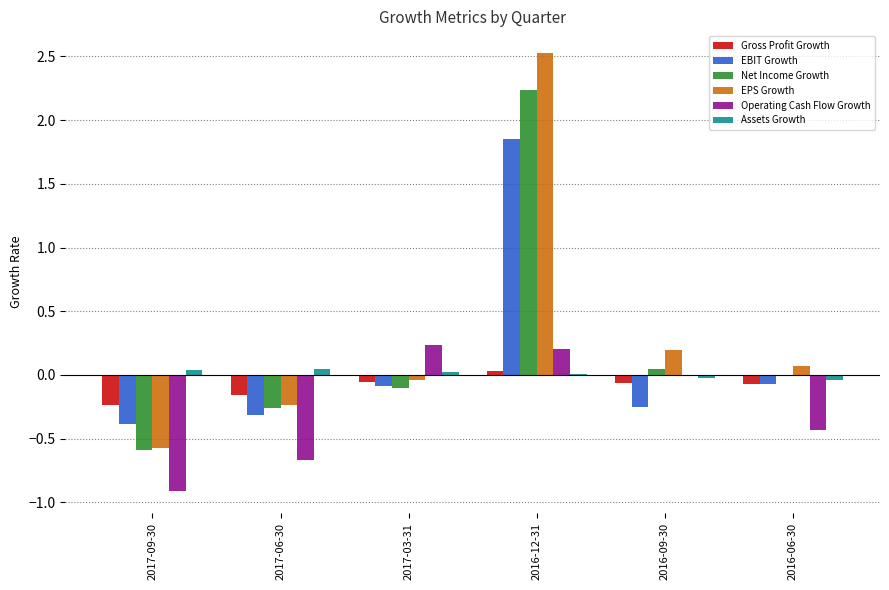

How many groups of bars are there?

6